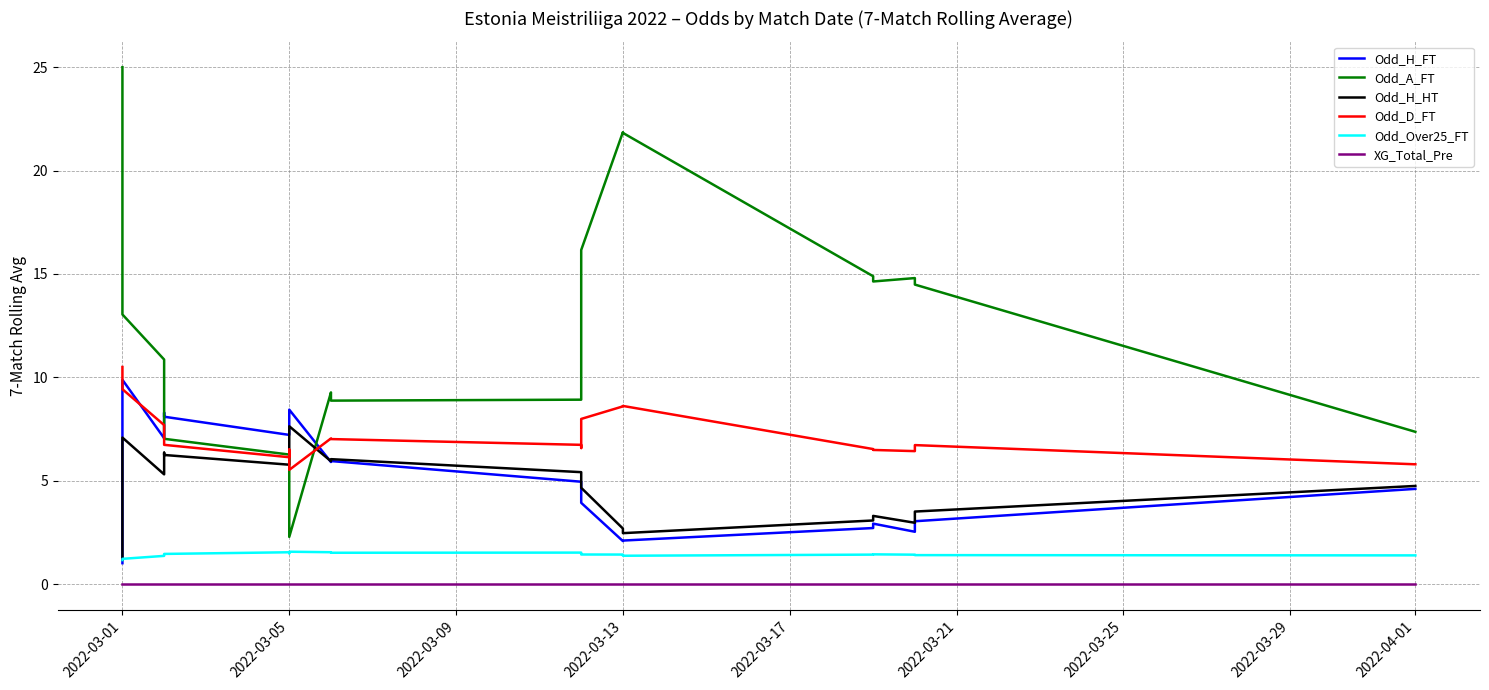

How many data points does each series have?

20